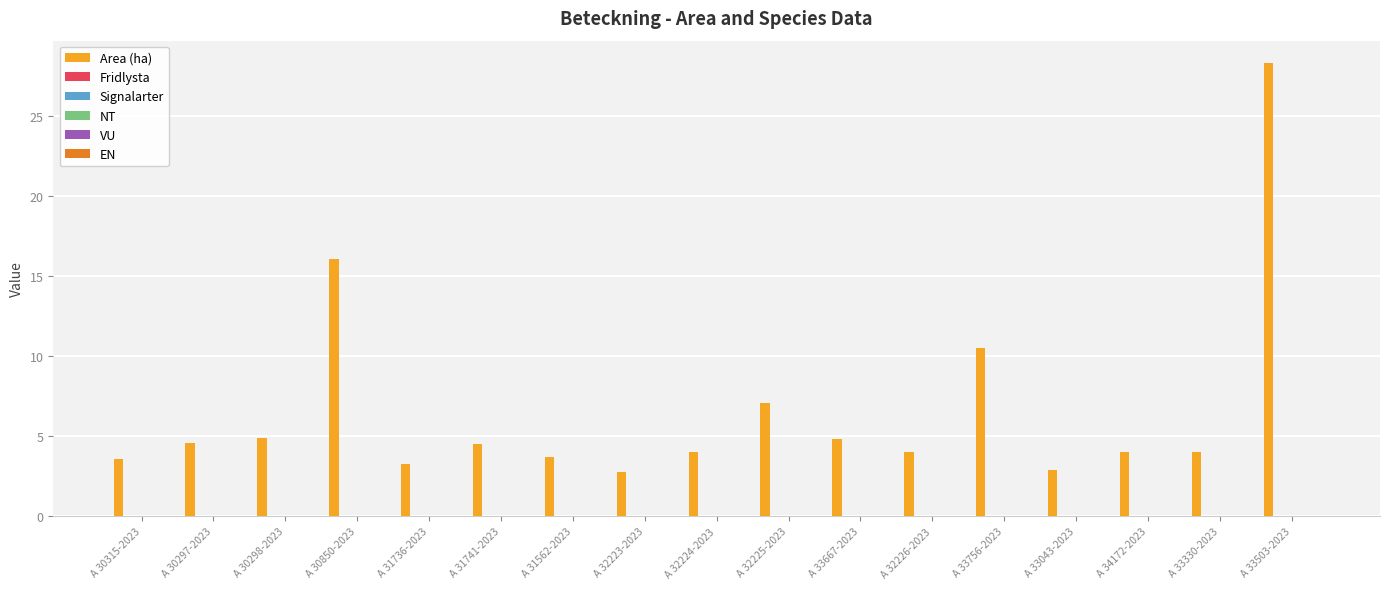

What is the smallest value displayed?

2.8